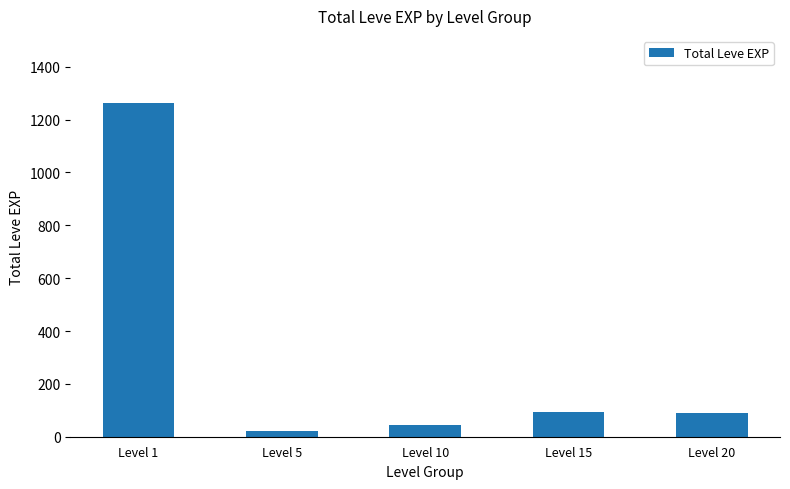

What is the difference between the second highest and minimum values?

72